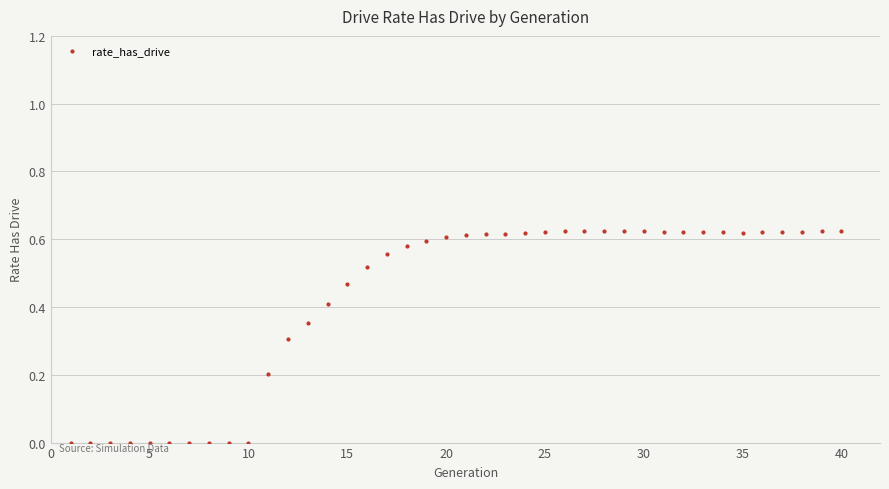

What is the range of X values (max minus min)?

39.0